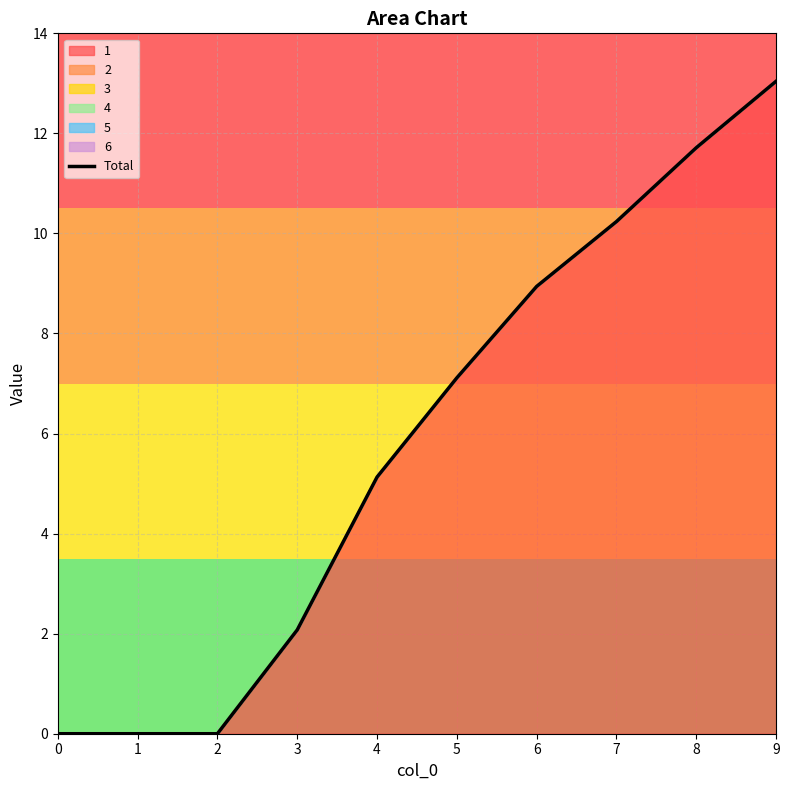

Which category has the highest value across all series?

9